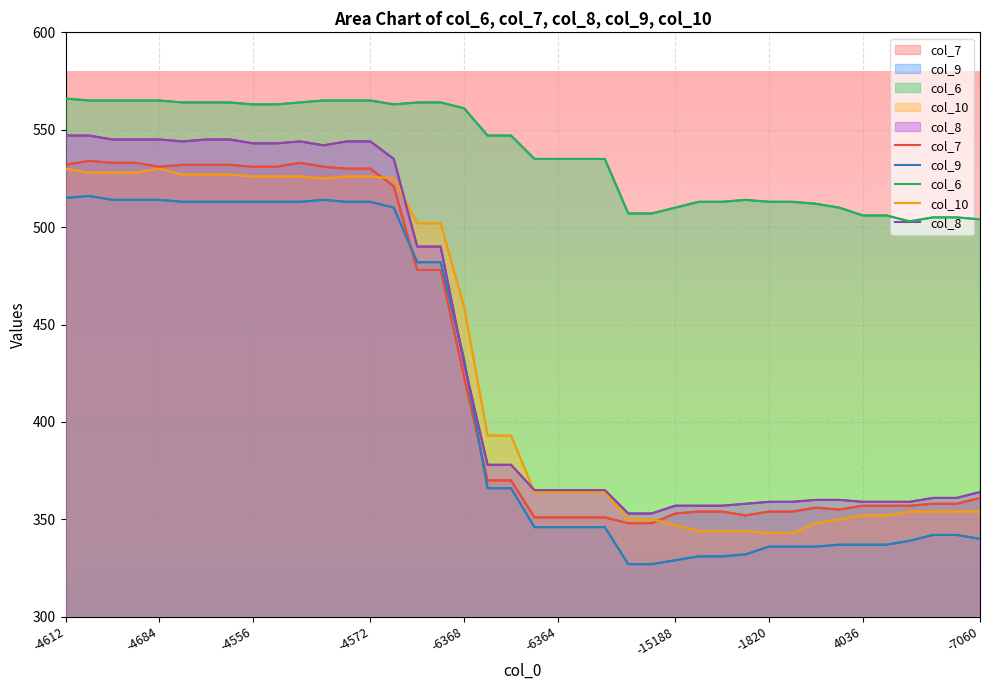

What is the difference between the maximum and minimum values in the col_9 series?

189